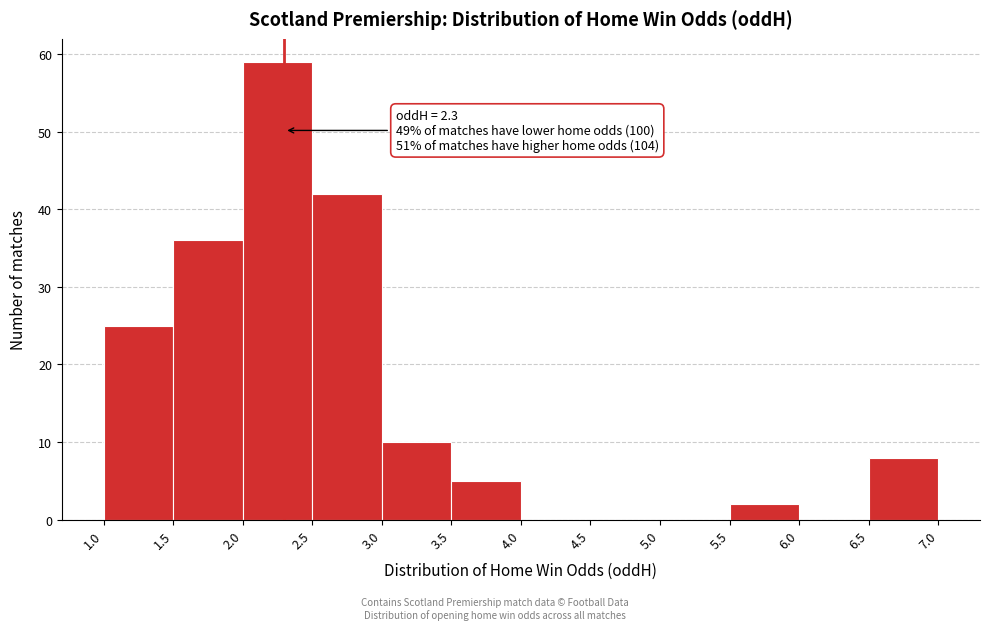

Which range on the x-axis has the tallest bar?

2.0 to 2.5